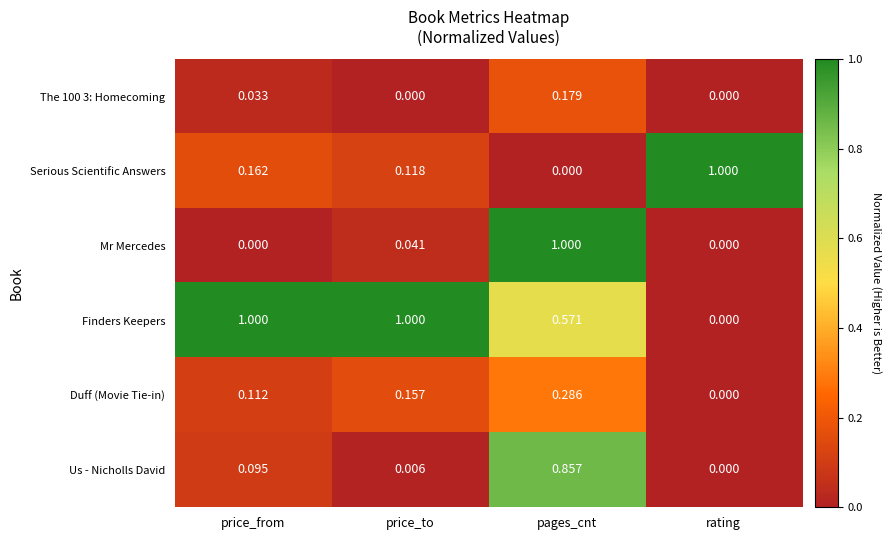

What is the difference between the highest and lowest values at price_from?

1.0